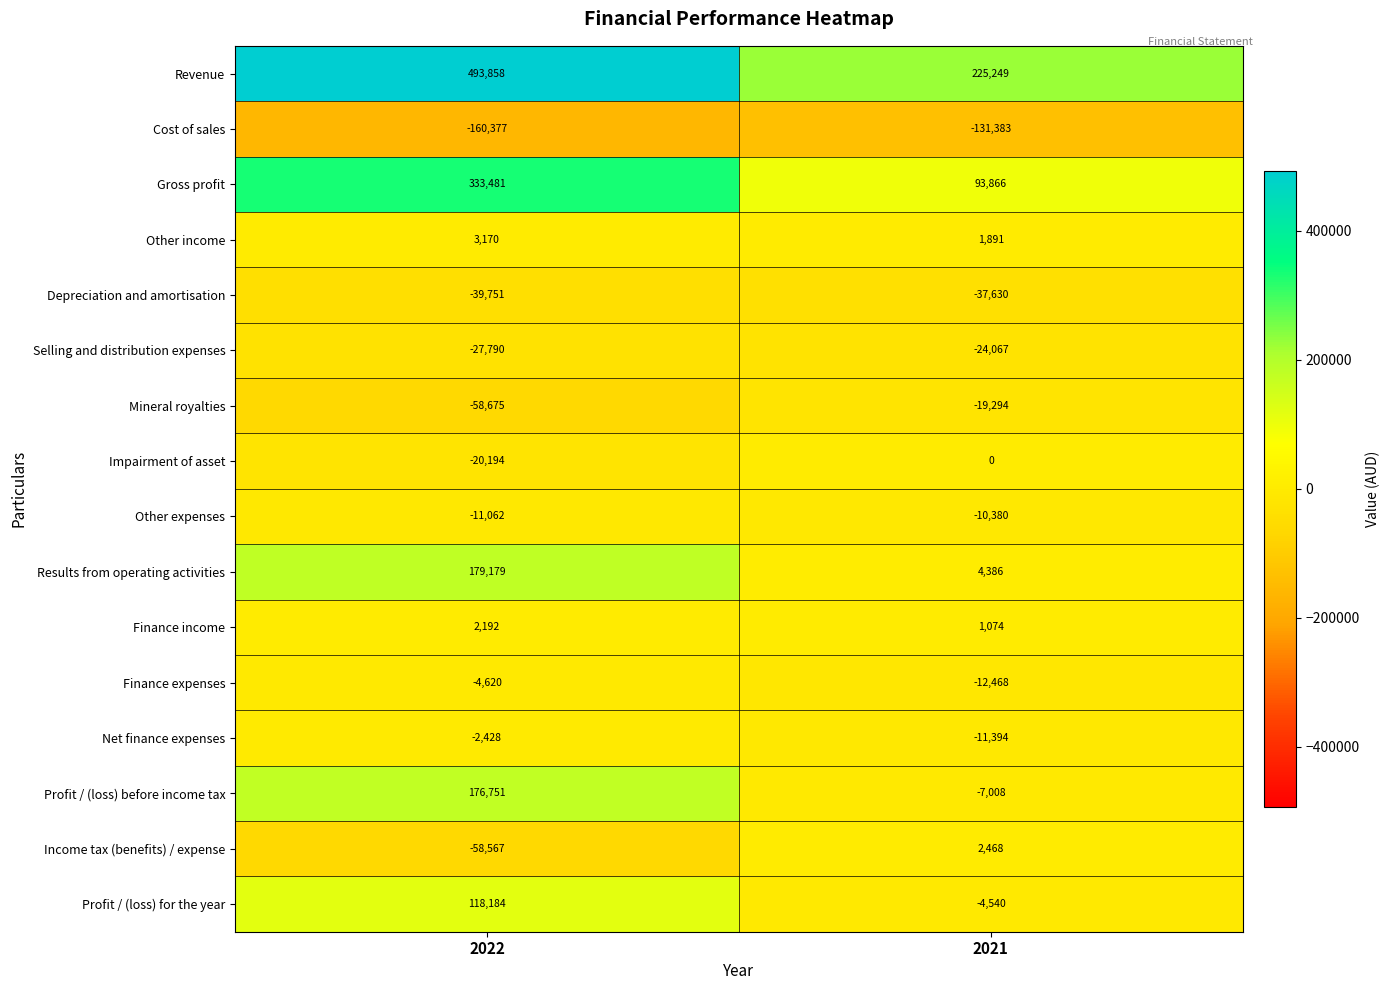

Rank the categories by Gross profit value from lowest to highest.

2021, 2022